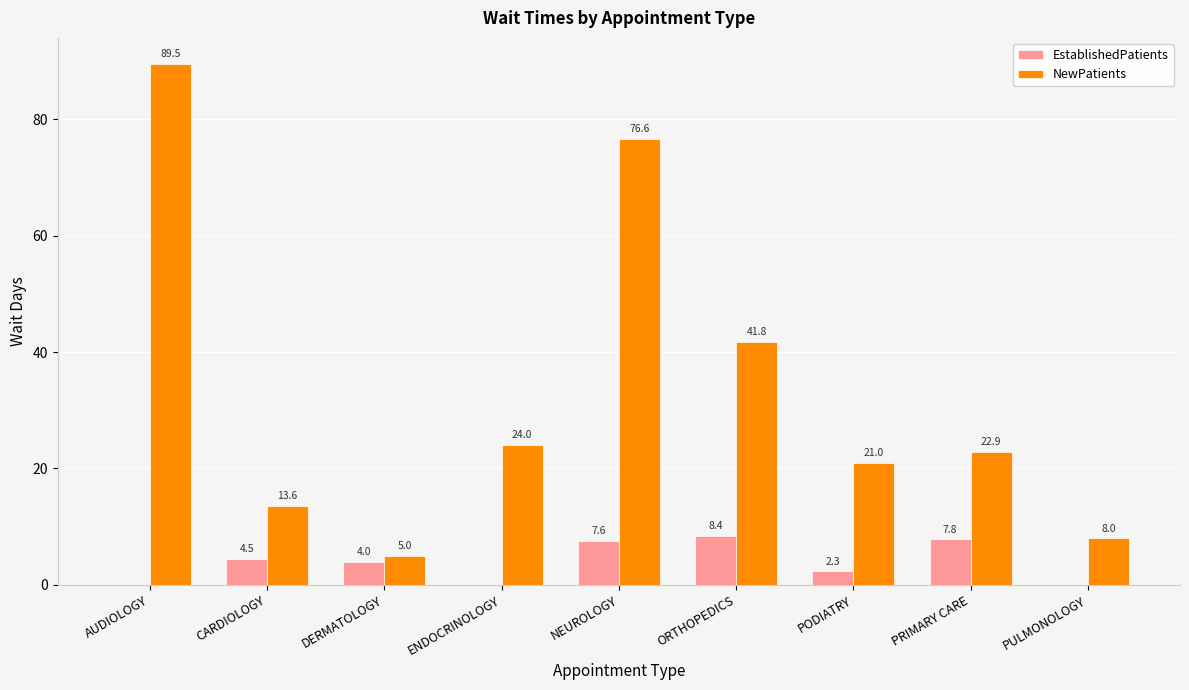

At which label does EstablishedPatients first exceed 4?

CARDIOLOGY